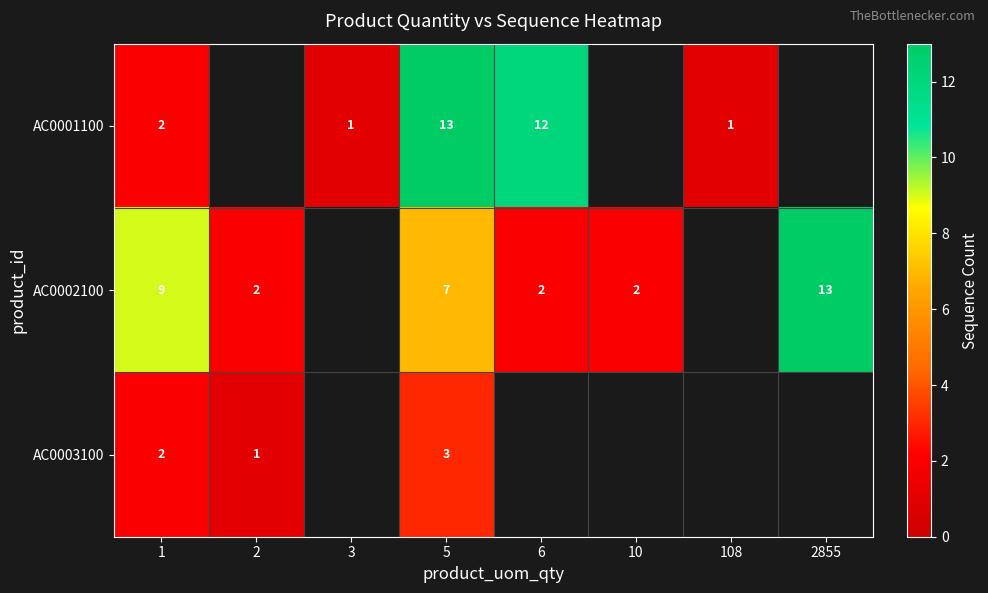

Count the number of data series in this chart.

3